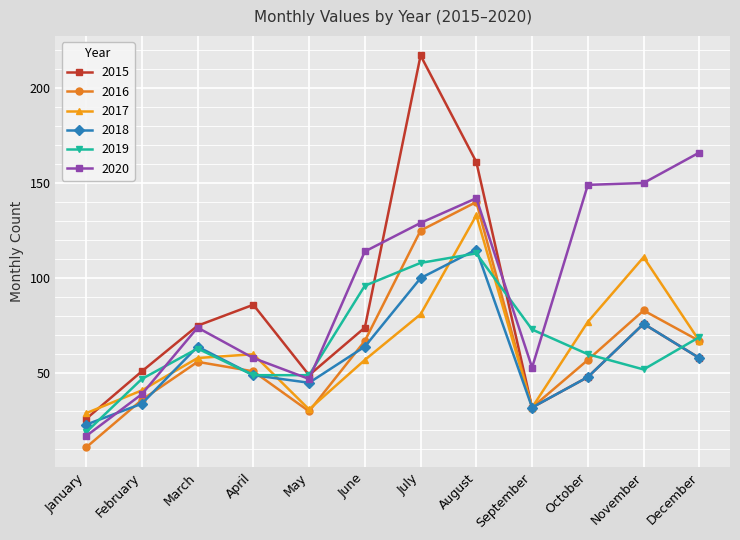

How many series are shown in this chart?

6